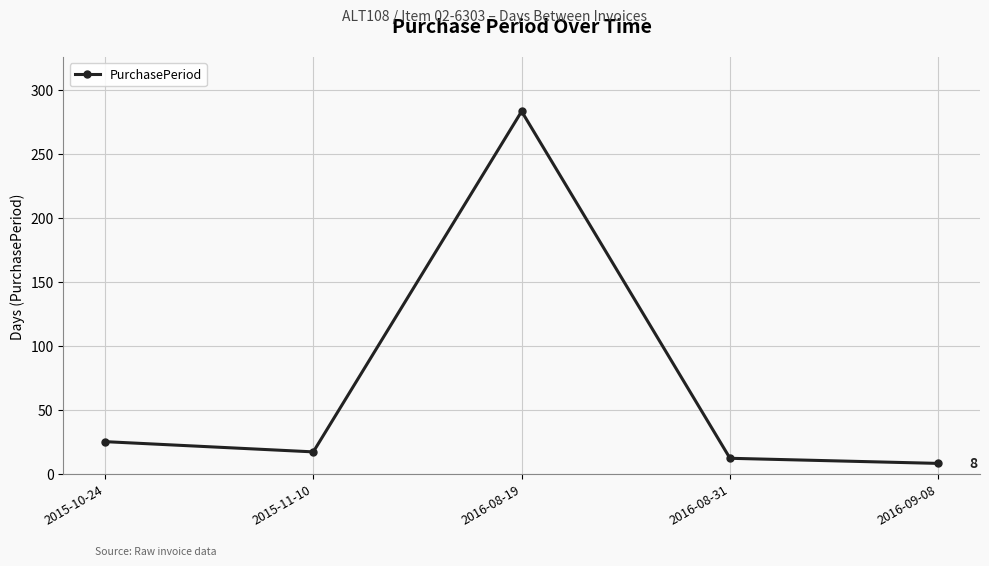

Which has a higher value, 2016-09-08 or 2016-08-19?

2016-08-19